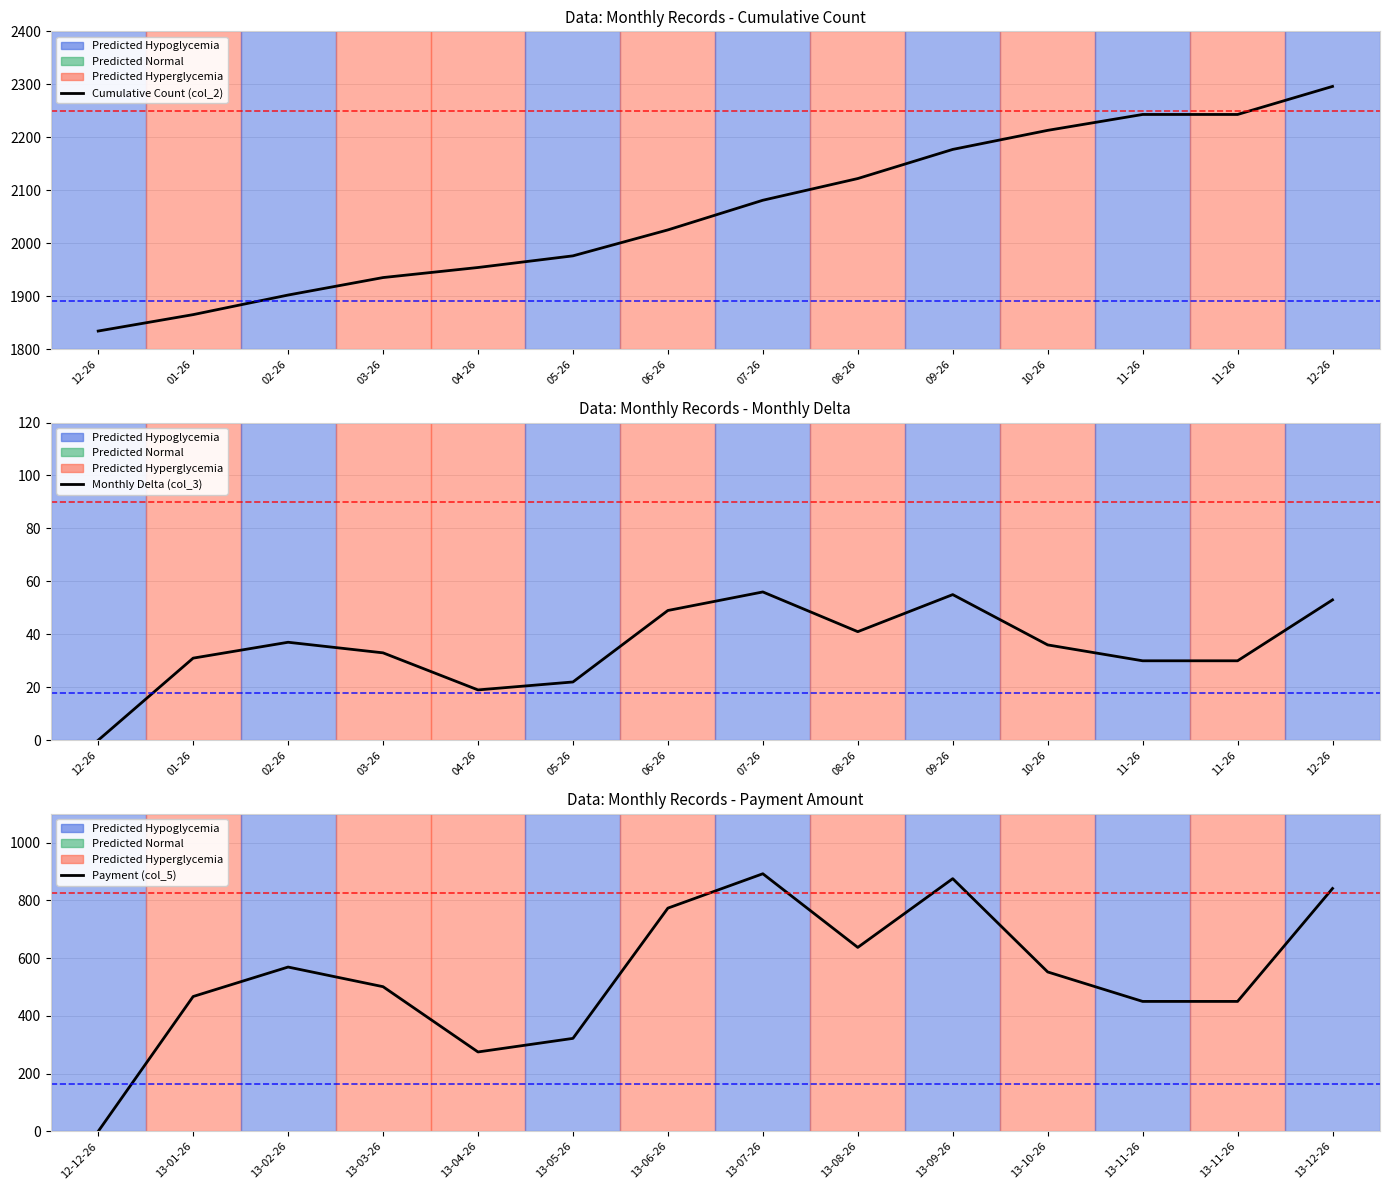

Is it true that Cumulative Count (col_2) equals 2969 at 01-26?

False